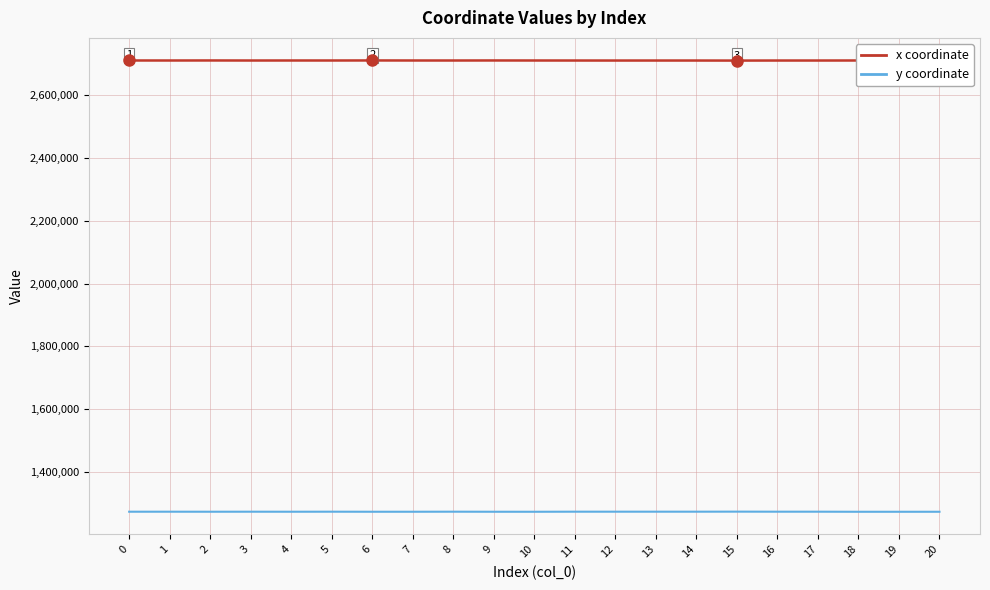

True or false: y coordinate and x coordinate cross at least once.

False